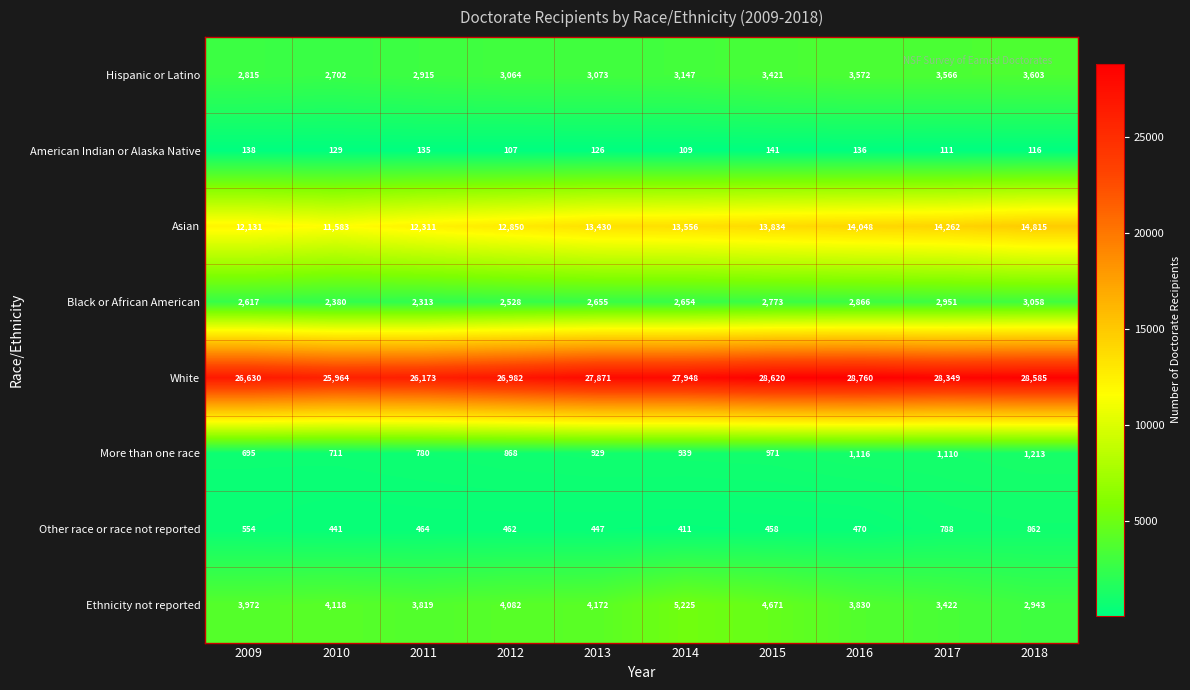

What is the approximate value of Black or African American at 2017?

2951